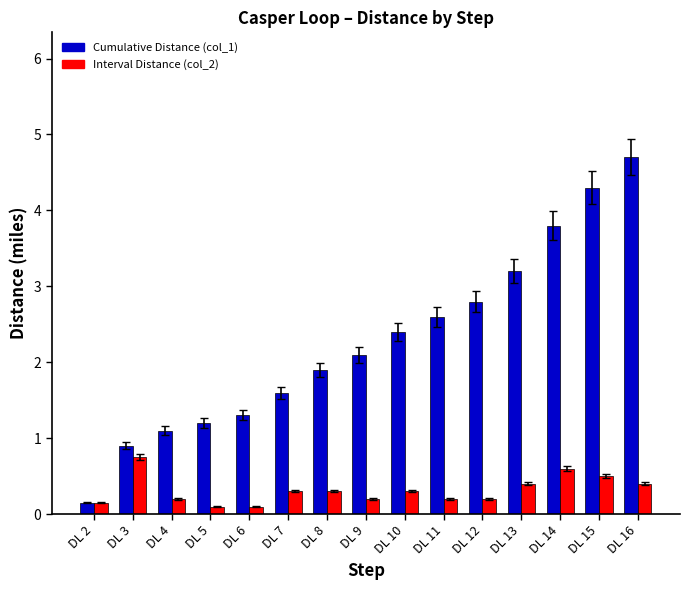

Which series changed the most between DL 3 and DL 9?

Cumulative Distance (col_1)